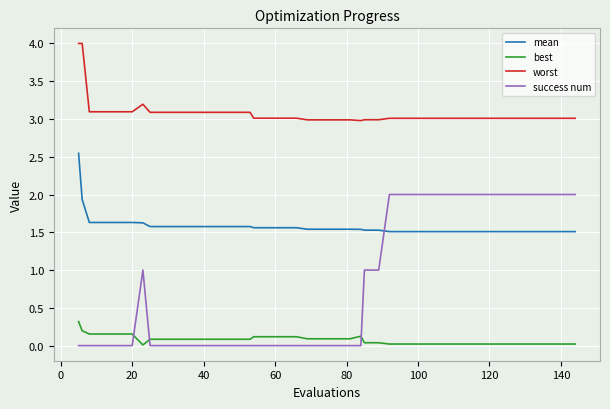

At how many categories does at least one series exceed 2?

40